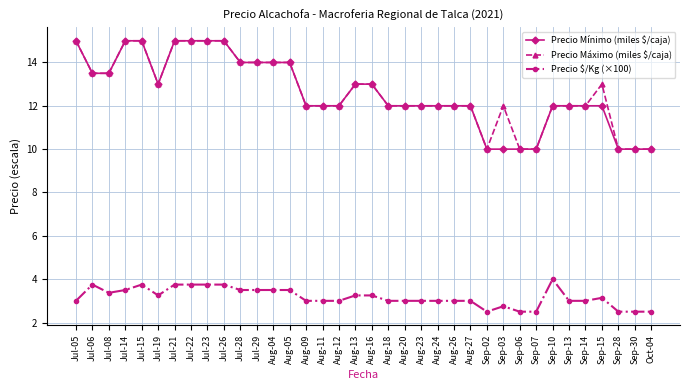

True or false: Precio Mínimo (miles $/caja) has a value of 15.0 at Jul-23.

True